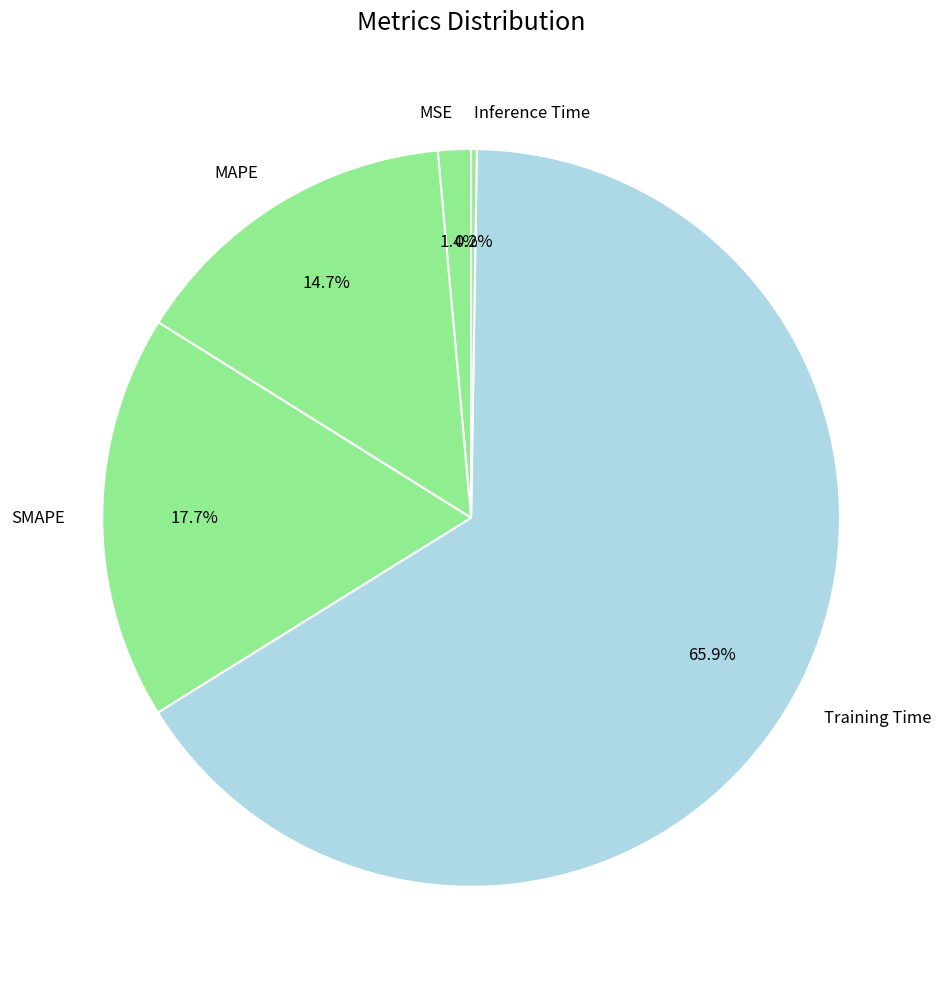

Does any single category account for the majority?

Yes